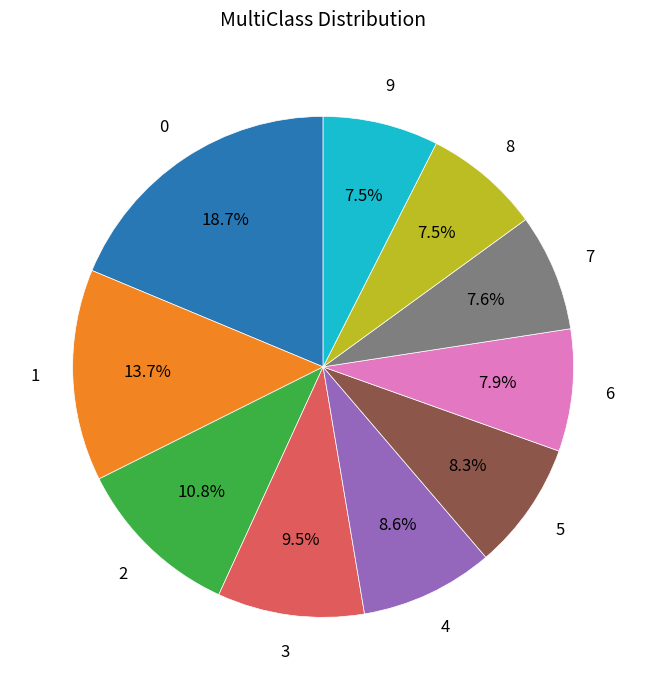

True or false: 2 accounts for 11% of the total.

True